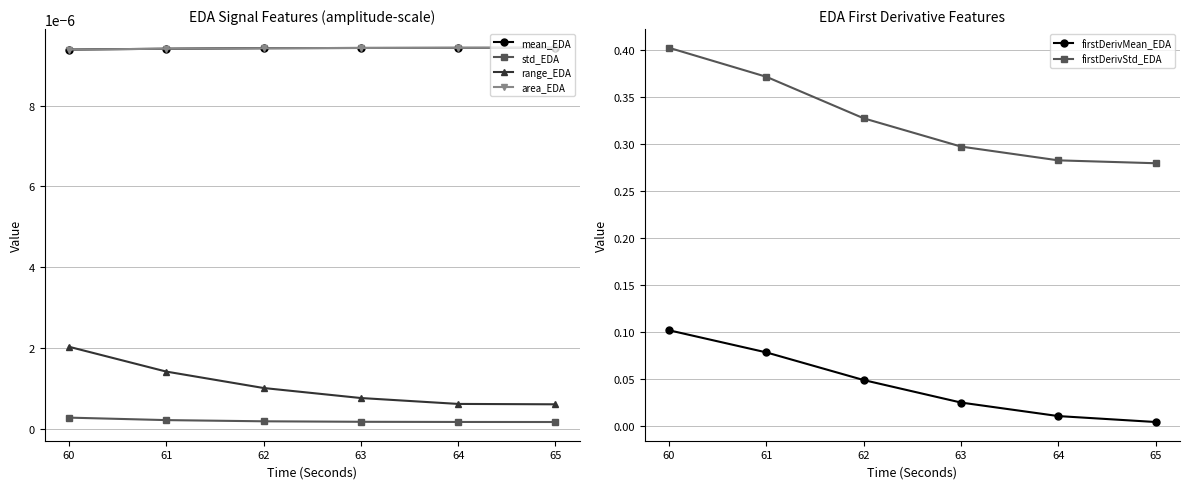

Reading right to left, transcribe all the data shown in this chart.

mean_EDA: 0.0	0.0	0.0	0.0	0.0	0.0
std_EDA: 0.0	0.0	0.0	0.0	0.0	0.0
range_EDA: 0.0	0.0	0.0	0.0	0.0	0.0
area_EDA: 0.0	0.0	0.0	0.0	0.0	0.0
firstDerivMean_EDA: 0.0	0.0	0.0	0.0	0.1	0.1
firstDerivStd_EDA: 0.3	0.3	0.3	0.3	0.4	0.4